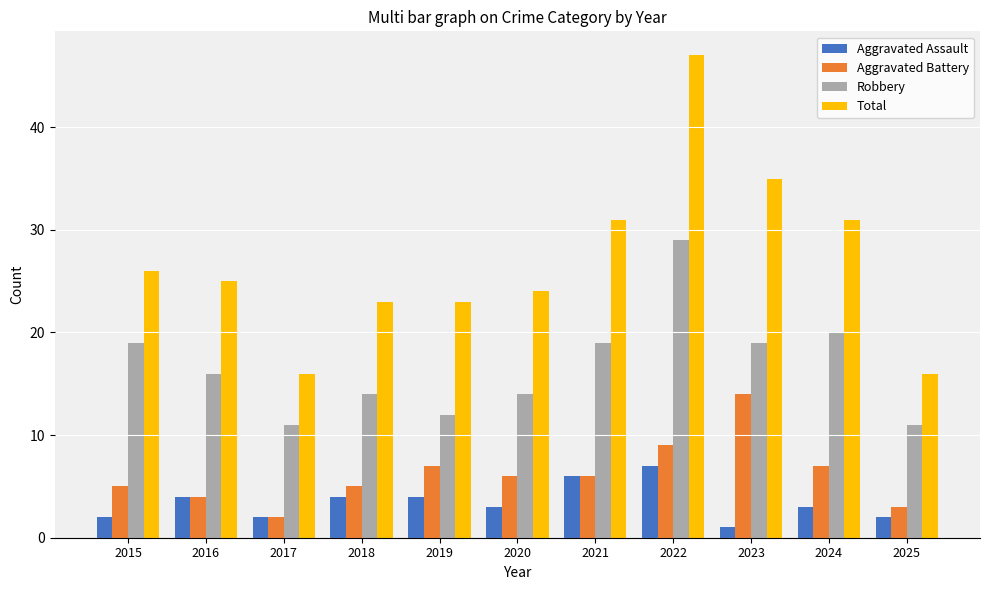

What is the average value of the Total series?

27